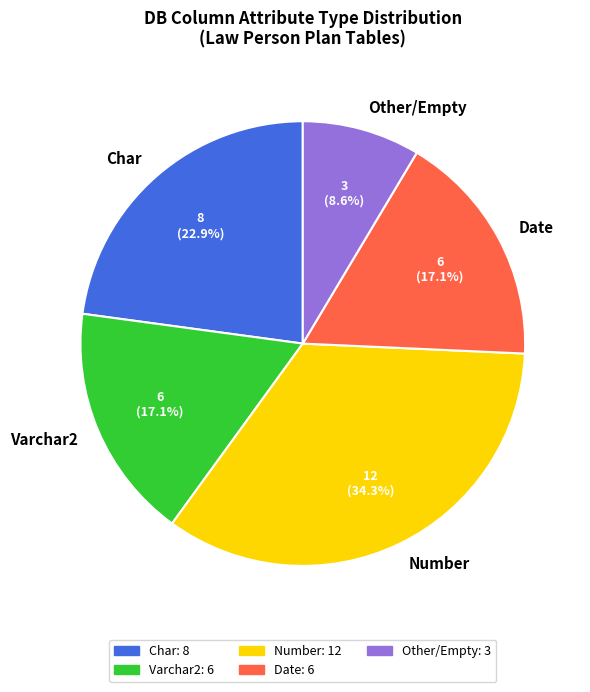

Which has a higher value, Varchar2 or Char?

Char